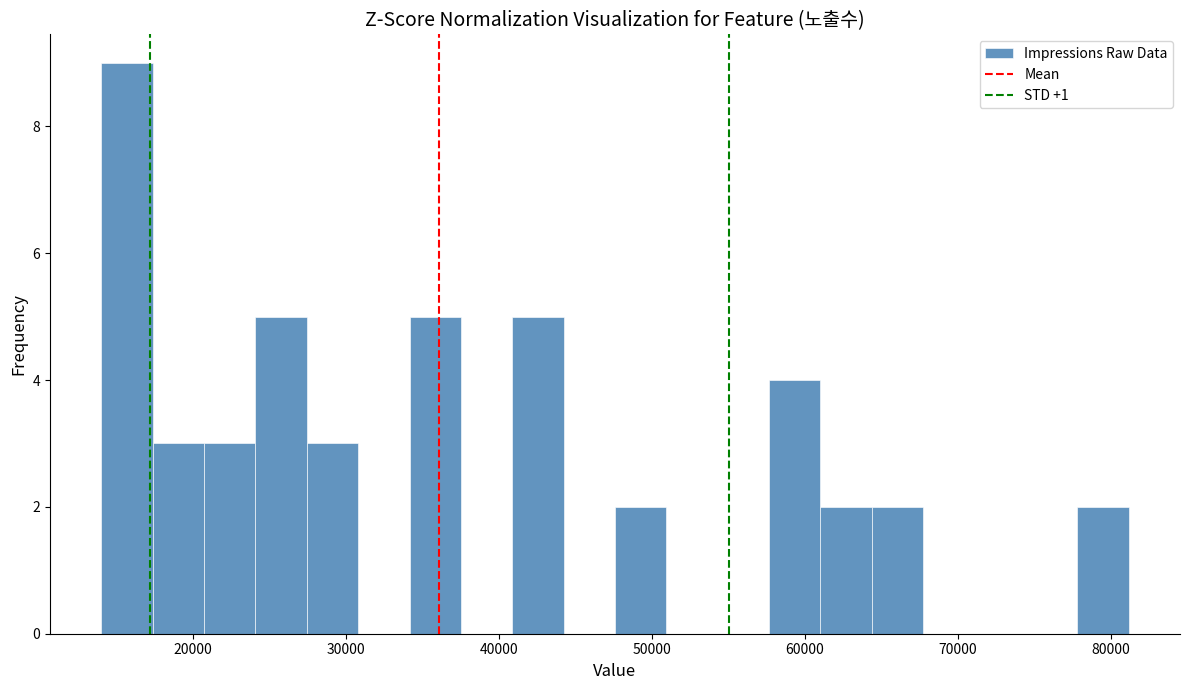

Around what value on the x-axis is the tallest bar? Give the approximate position of its centre, as read against the axis.

16000